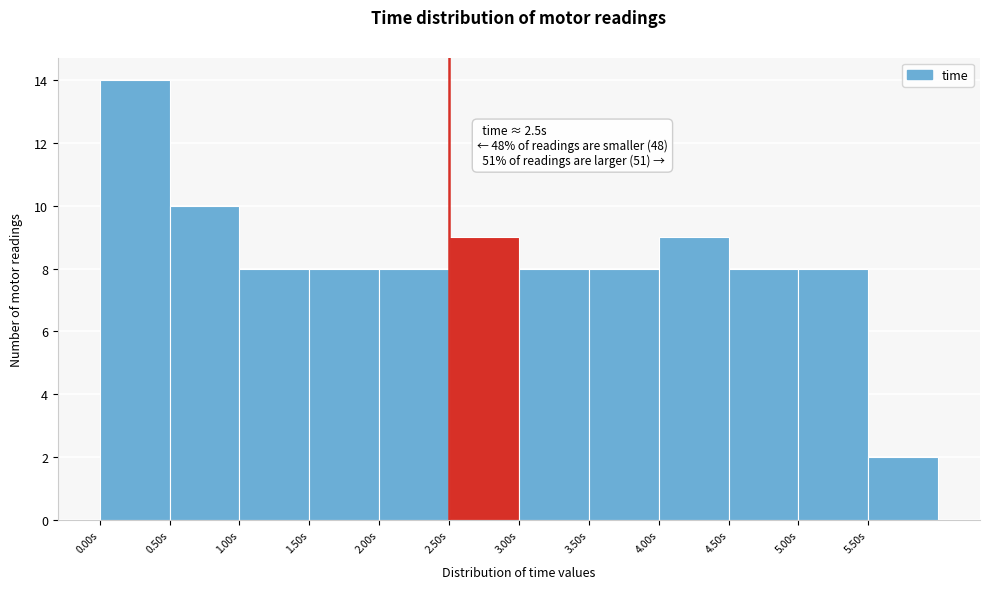

Over which range of the x-axis is the bar tallest?

0.0 to 0.5